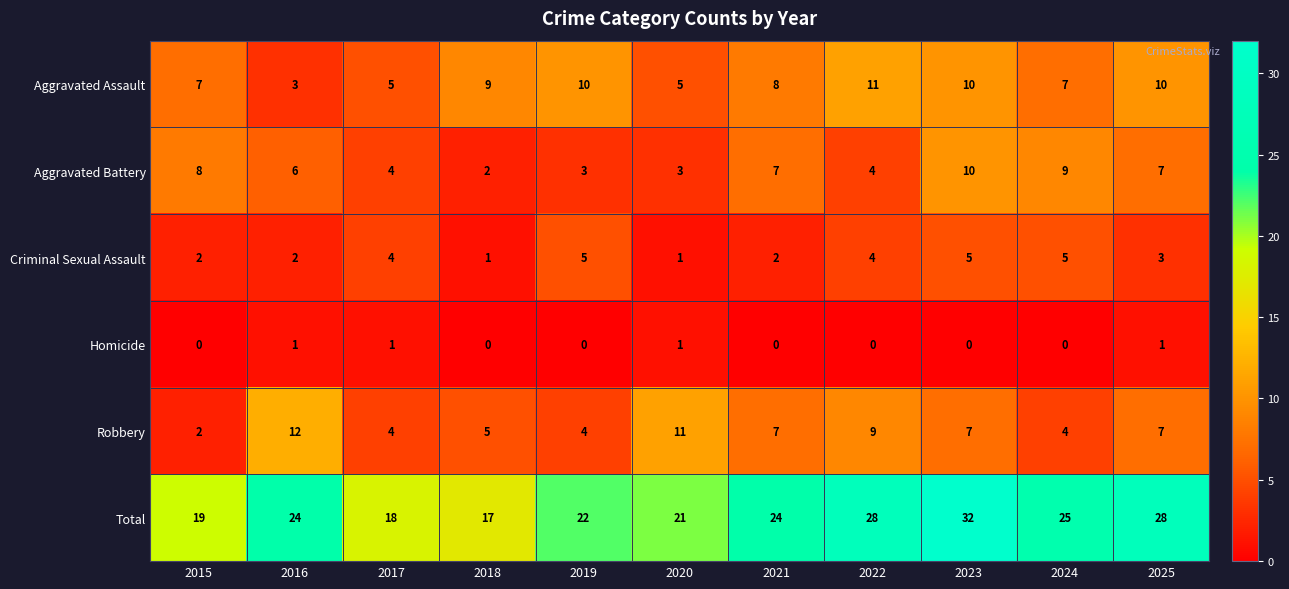

What is the sum of all Homicide values?

4